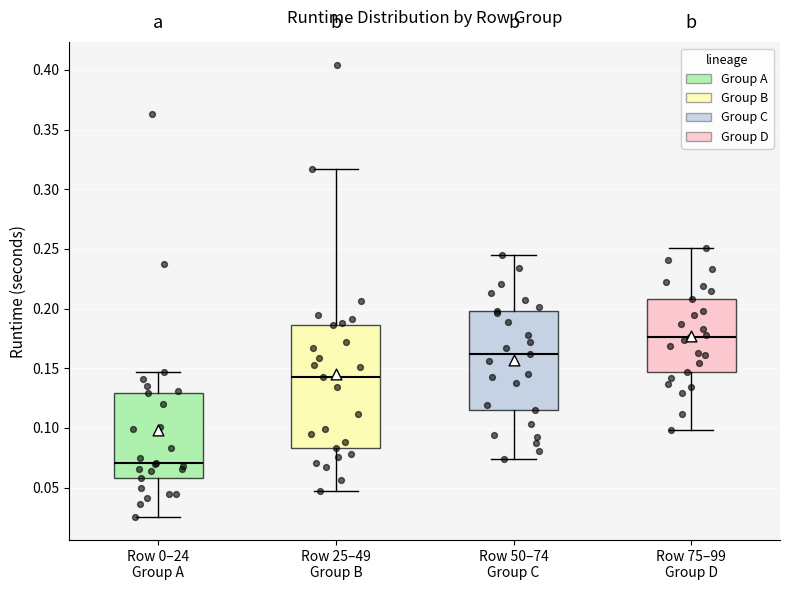

Reading left to right, transcribe this box plot: for each box, give where its median line is, the range the box spans, and where its two whiskers end, as read against the y-axis. The values are not printed on the chart, so give them approximately, as read against the axis.

Row 0–24 Group A: median 0.070, box 0.060 to 0.130, whiskers 0.025 to 0.145
Row 25–49 Group B: median 0.145, box 0.085 to 0.185, whiskers 0.045 to 0.315
Row 50–74 Group C: median 0.160, box 0.115 to 0.200, whiskers 0.075 to 0.245
Row 75–99 Group D: median 0.175, box 0.145 to 0.210, whiskers 0.100 to 0.250